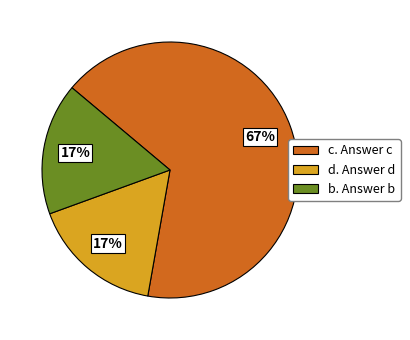

Count the number of slices in the pie.

3